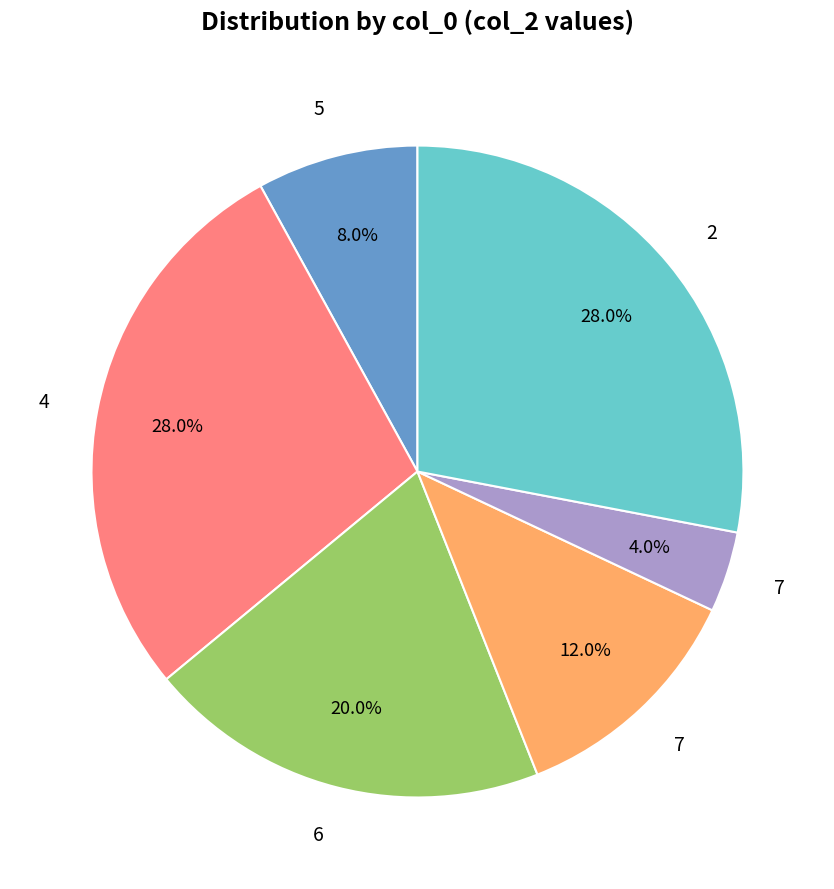

Does any single category account for the majority?

No